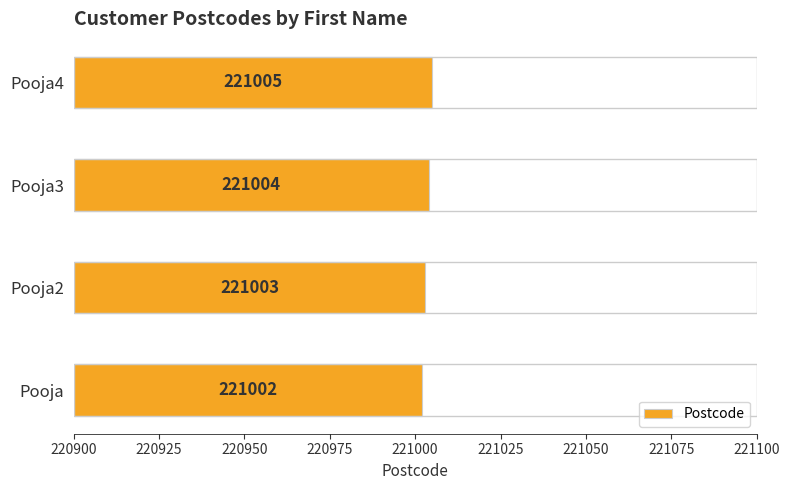

Approximately how many times larger is the value at Pooja3 compared to Pooja2?

1.0